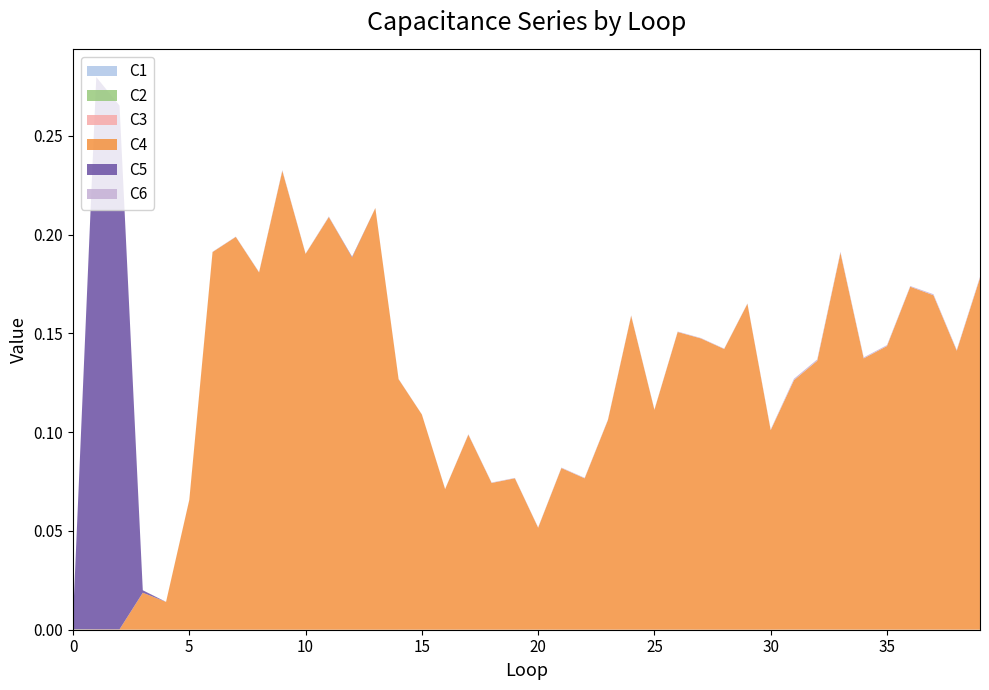

Reading left to right, what are all the values shown in this chart?

C1: 0.0	0.0	0.0	0.0	0.0	0.0	0.0	0.0	0.0	0.0	0.0	0.0	0.0	0.0	0.0	0.0	0.0	0.0	0.0	0.0	0.0	0.0	0.0	0.0	0.0	0.0	0.0	0.0	0.0	0.0	0.0	0.0	0.0	0.0	0.0	0.0	0.0	0.0	0.0	0.0
C2: 0.0	0.0	0.0	0.0	0.0	0.0	0.0	0.0	0.0	0.0	0.0	0.0	0.0	0.0	0.0	0.0	0.0	0.0	0.0	0.0	0.0	0.0	0.0	0.0	0.0	0.0	0.0	0.0	0.0	0.0	0.0	0.0	0.0	0.0	0.0	0.0	0.0	0.0	0.0	0.0
C3: 0.0	0.0	0.0	0.0	0.0	0.0	0.0	0.0	0.0	0.0	0.0	0.0	0.0	0.0	0.0	0.0	0.0	0.0	0.0	0.0	0.0	0.0	0.0	0.0	0.0	0.0	0.0	0.0	0.0	0.0	0.0	0.0	0.0	0.0	0.0	0.0	0.0	0.0	0.0	0.0
C4: 0.0	0.0	0.0	0.0	0.0	0.1	0.2	0.2	0.2	0.2	0.2	0.2	0.2	0.2	0.1	0.1	0.1	0.1	0.1	0.1	0.1	0.1	0.1	0.1	0.2	0.1	0.2	0.1	0.1	0.2	0.1	0.1	0.1	0.2	0.1	0.1	0.2	0.2	0.1	0.2
C5: 0.0	0.3	0.3	0.0	0.0	0.0	0.0	0.0	0.0	0.0	0.0	0.0	0.0	0.0	0.0	0.0	0.0	0.0	0.0	0.0	0.0	0.0	0.0	0.0	0.0	0.0	0.0	0.0	0.0	0.0	0.0	0.0	0.0	0.0	0.0	0.0	0.0	0.0	0.0	0.0
C6: 0.0	0.0	0.0	0.0	0.0	0.0	0.0	0.0	0.0	0.0	0.0	0.0	0.0	0.0	0.0	0.0	0.0	0.0	0.0	0.0	0.0	0.0	0.0	0.0	0.0	0.0	0.0	0.0	0.0	0.0	0.0	0.0	0.0	0.0	0.0	0.0	0.0	0.0	0.0	0.0